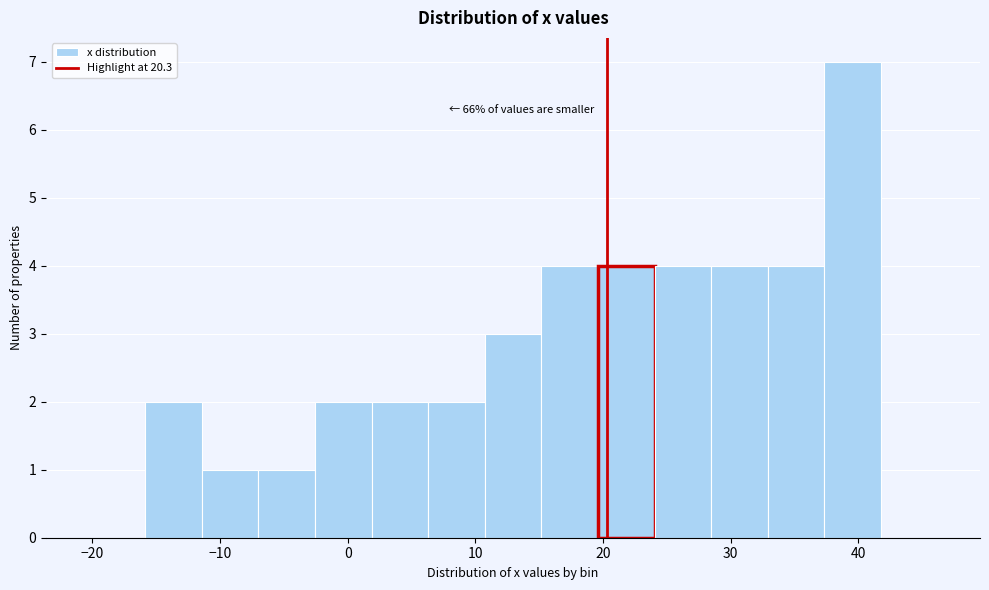

Which range on the x-axis has the tallest bar?

37 to 42